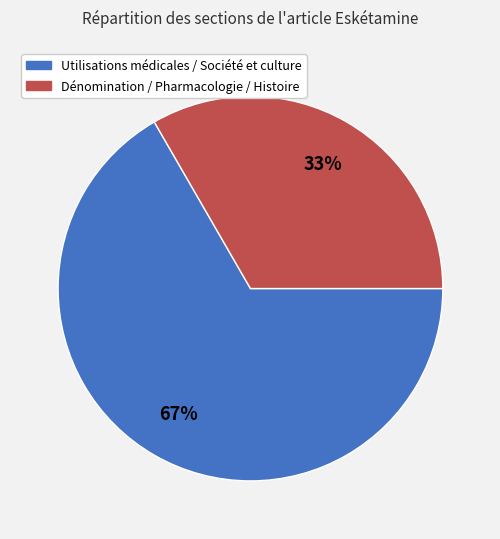

Is the sum of Utilisations médicales / Société et culture and Dénomination / Pharmacologie / Histoire greater than half?

Yes